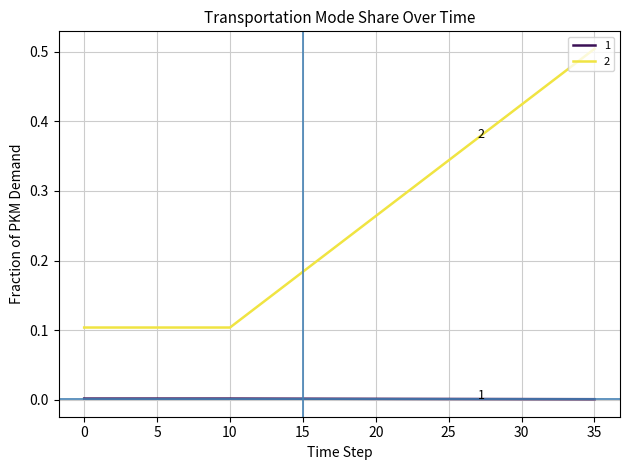

True or false: 2 and 1 intersect in this chart.

False